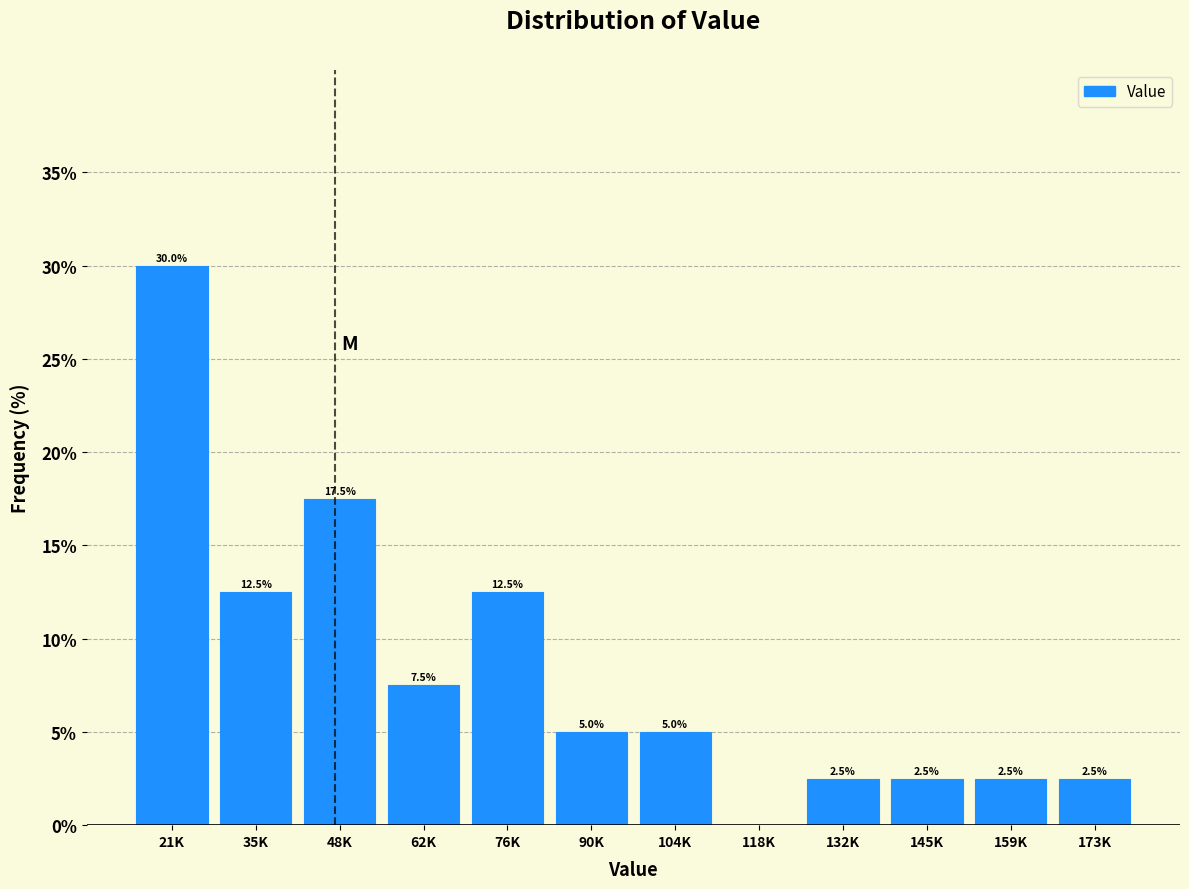

Reading right to left, list all the values displayed in this chart.

173K=2.5	159K=2.5	145K=2.5	132K=2.5	118K=0.0	104K=5.0	90K=5.0	76K=12.5	62K=7.5	48K=17.5	35K=12.5	21K=30.0